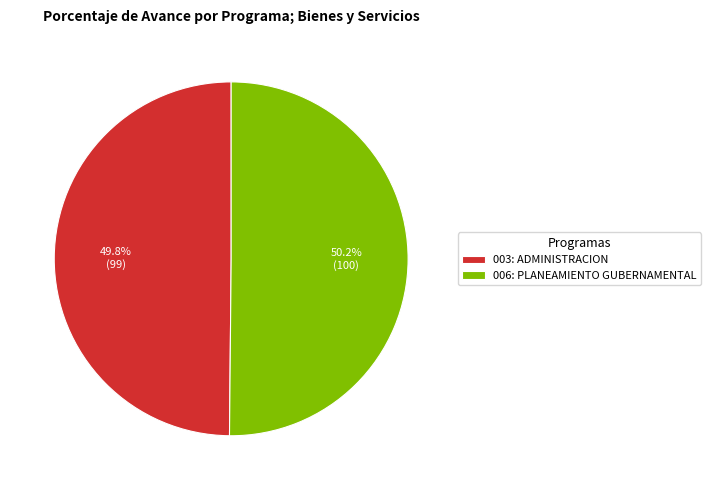

Is there a majority slice in this chart?

Yes